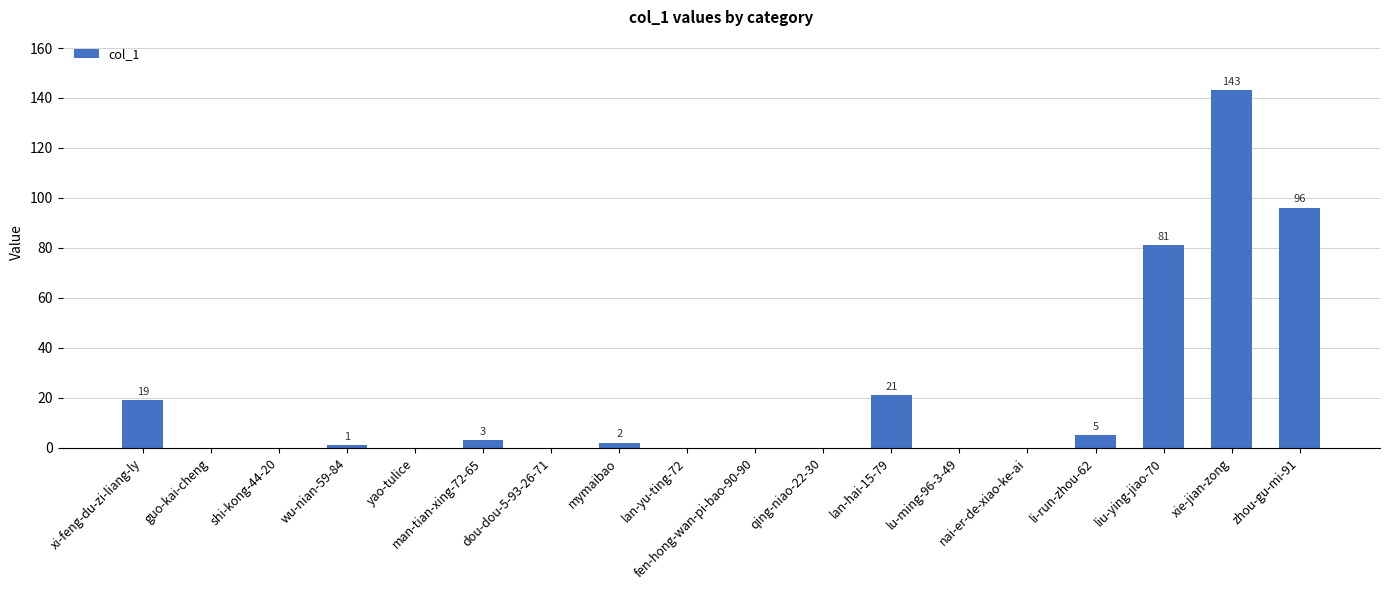

What is the greatest value displayed?

143